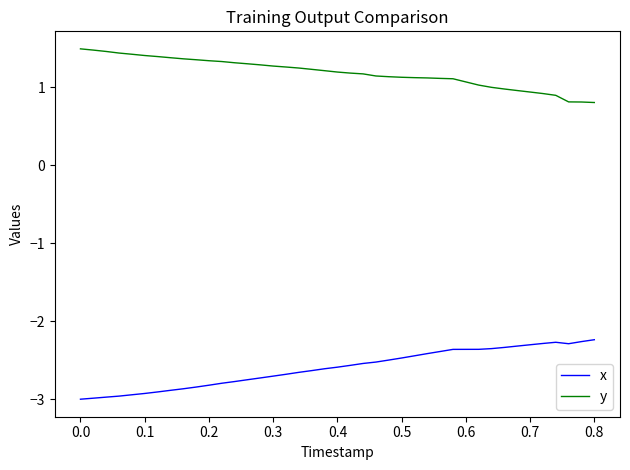

How many categories are shown in the chart?

40